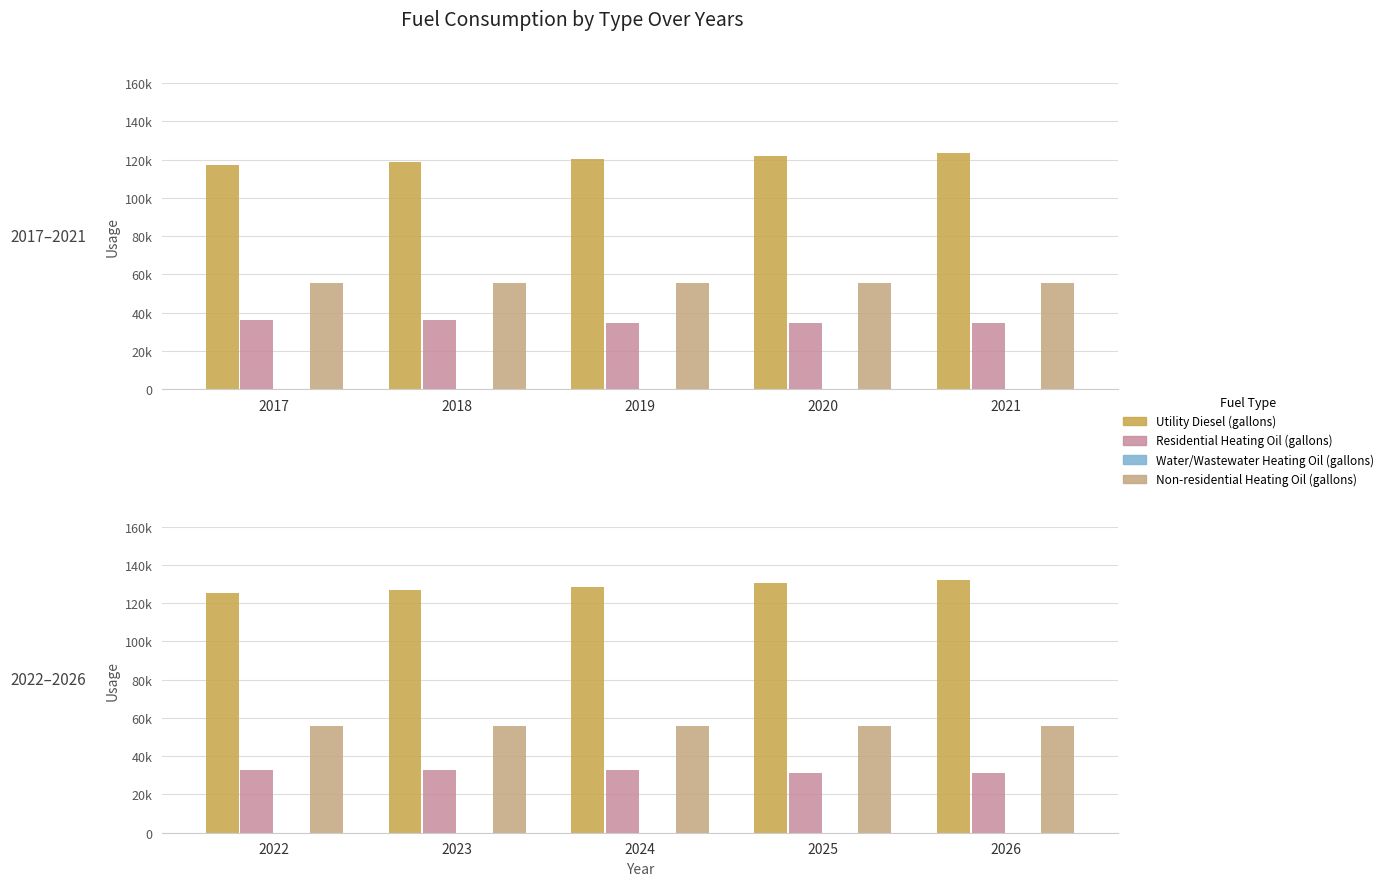

Which label corresponds to the smallest value in the chart?

2022